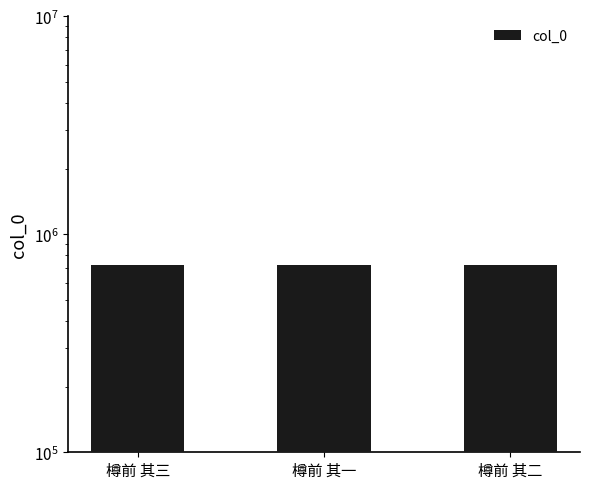

Which category has the highest value across all series?

樽前 其三